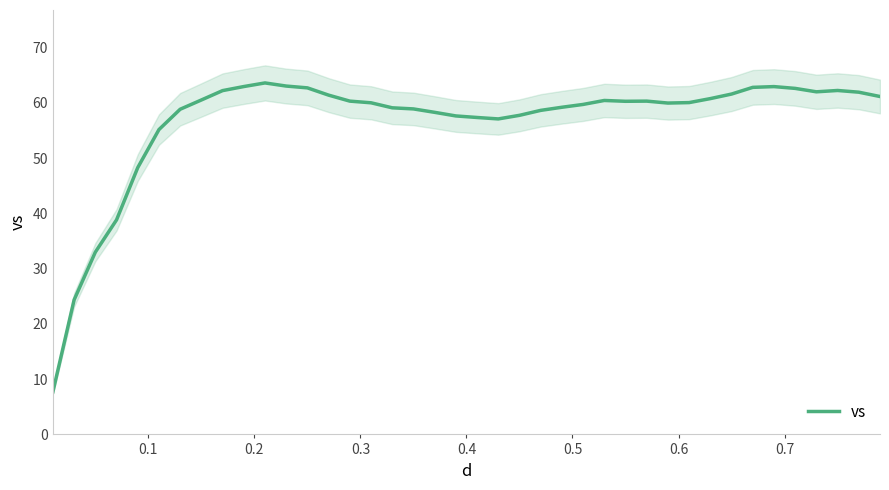

True or false: there are more than 1 points higher than both neighbors.

True